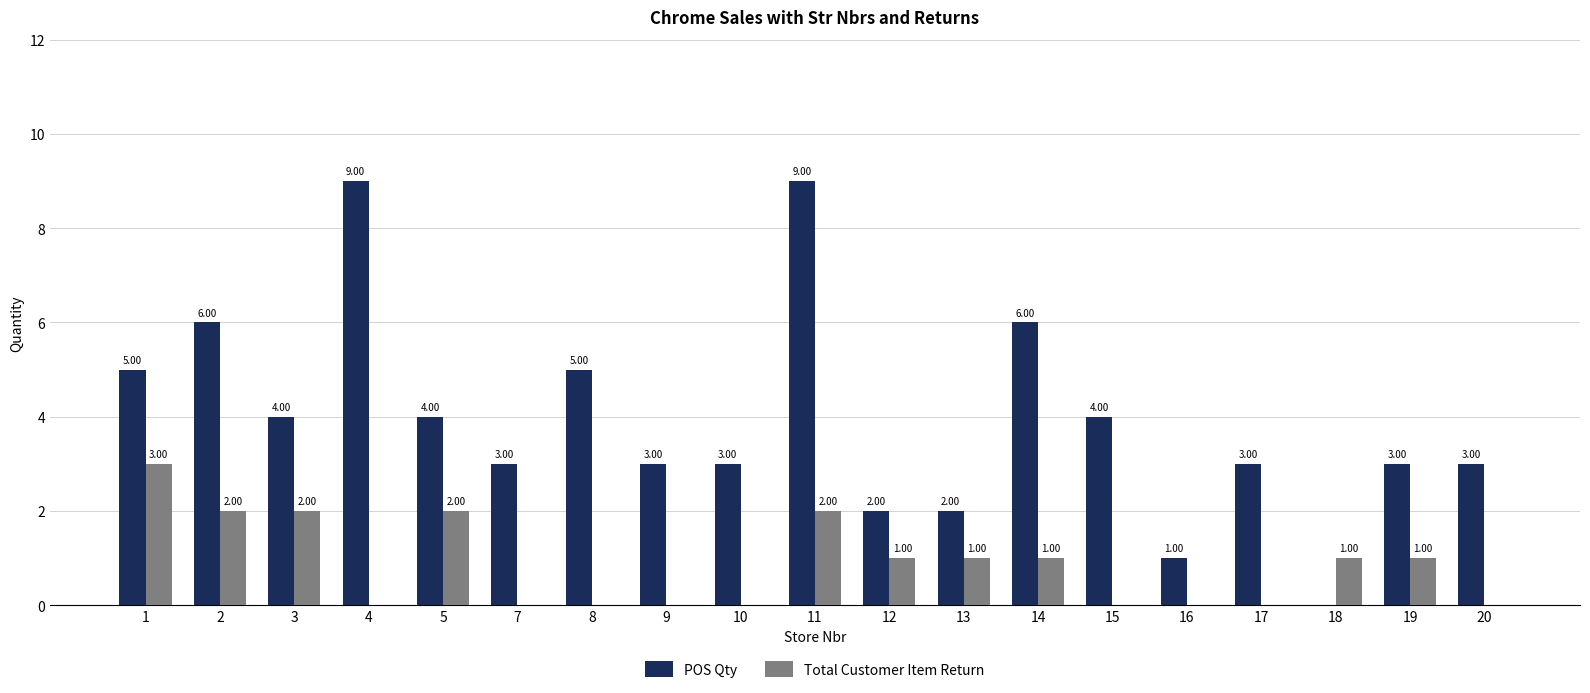

What is the sum of all Total Customer Item Return values?

16